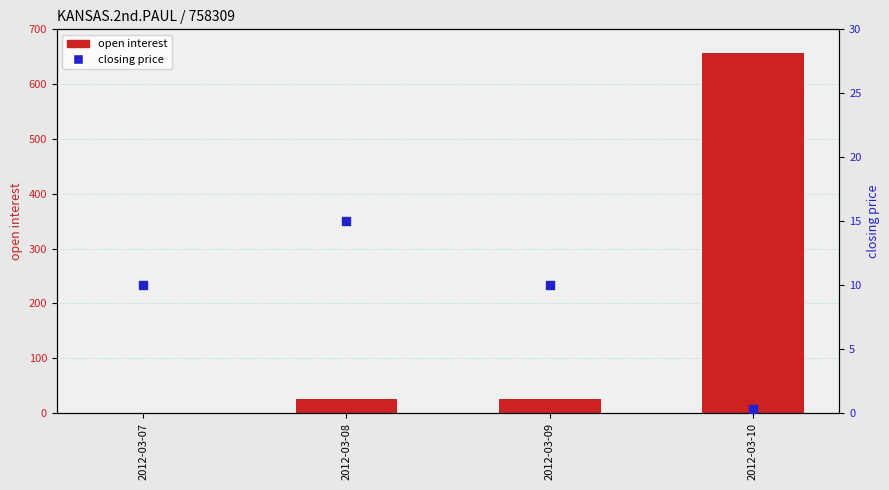

What is the total value across all series at 2012-03-07?

11.0